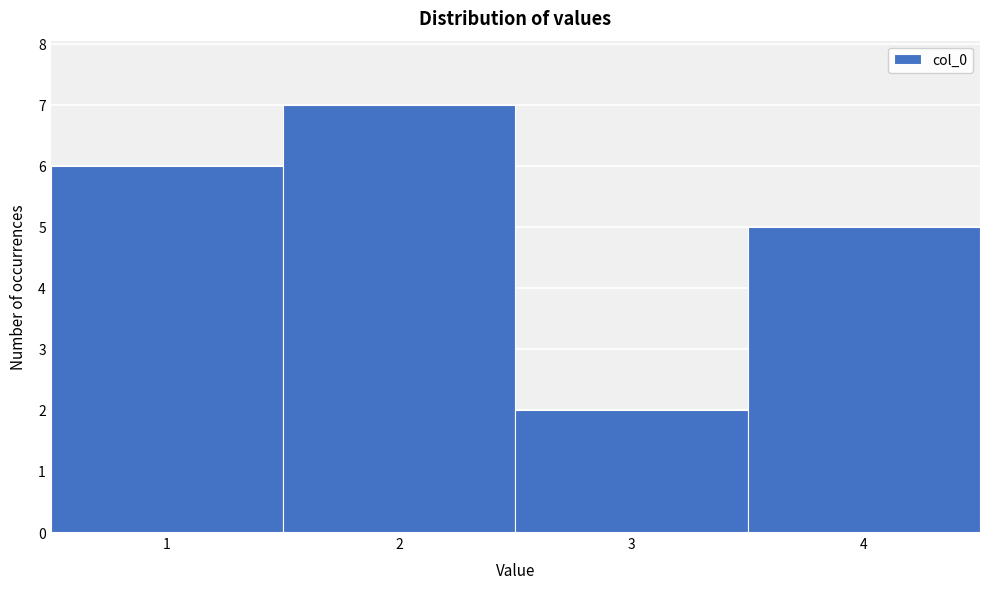

Reading left to right, list every bar in this chart as the range it spans on the x-axis followed by its height. The values are not printed on the chart, so give them approximately, as read against the axis.

0.5 to 1.5: 6
1.5 to 2.5: 7
2.5 to 3.5: 2
3.5 to 4.5: 5